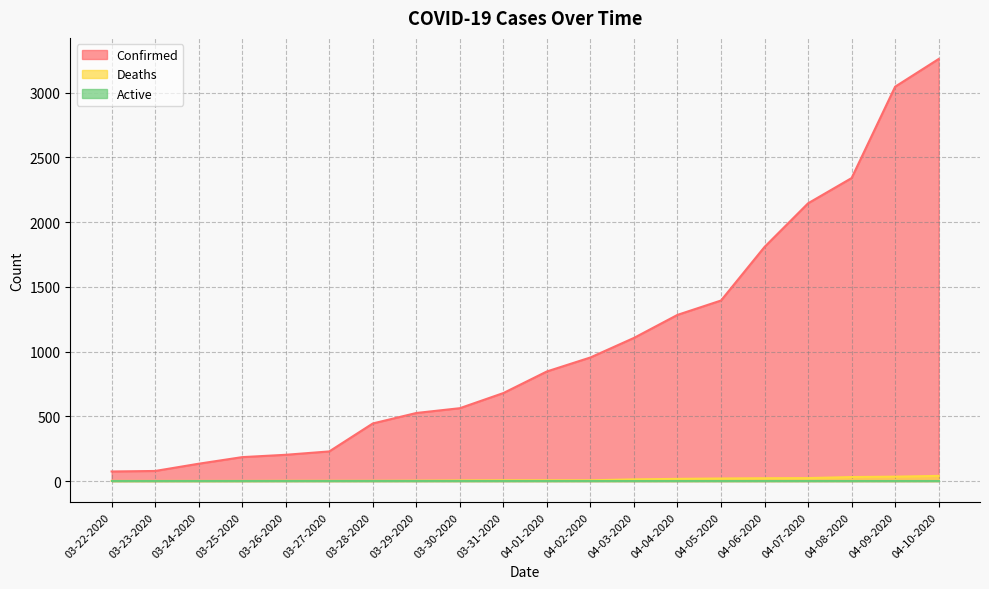

Is it true that Confirmed equals 2146 at 04-07-2020?

True